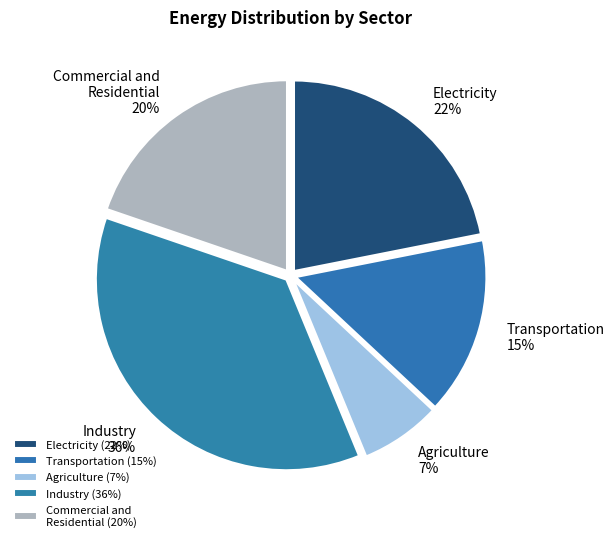

To the nearest percent, what is the average slice percentage?

20%